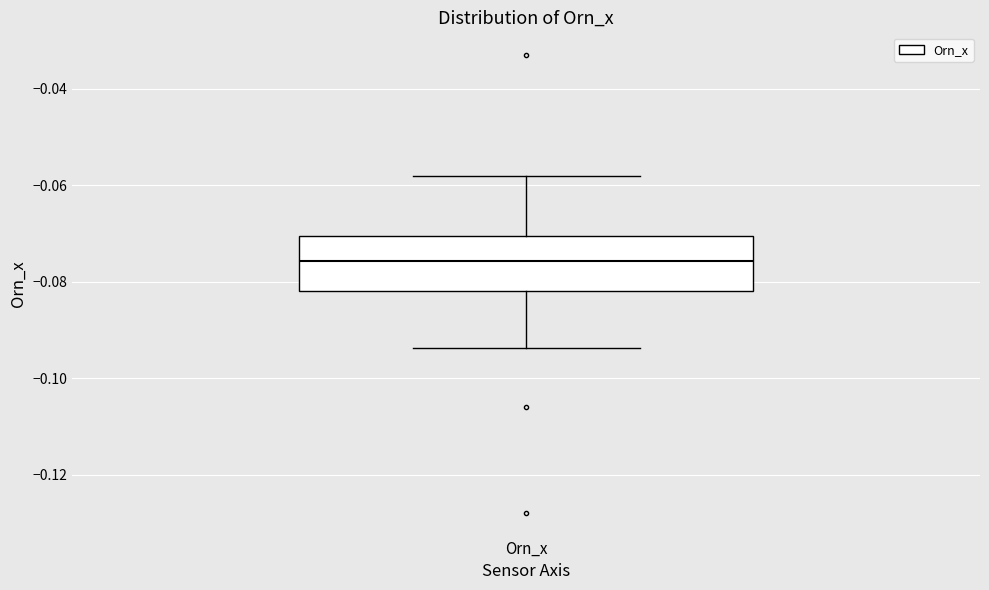

Transcribe this box plot: give where the median line is, the range the box spans, and where the two whiskers end, as read against the y-axis. The values are not printed on the chart, so give them approximately, as read against the axis.

median -0.076, box -0.082 to -0.070, whiskers -0.094 to -0.058